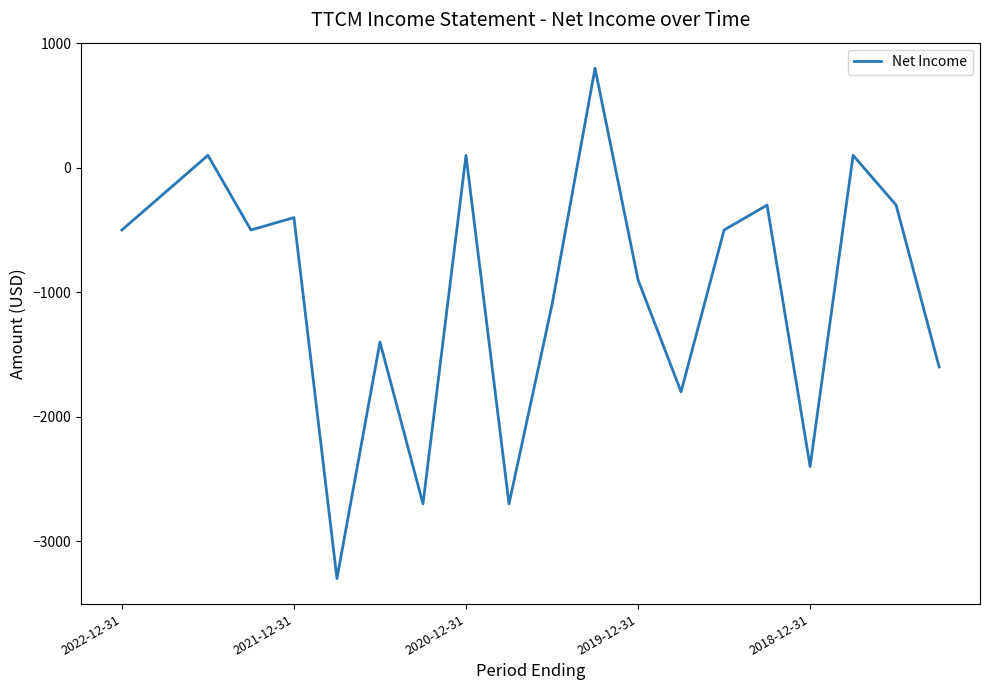

What is the difference between the maximum and minimum values?

4100